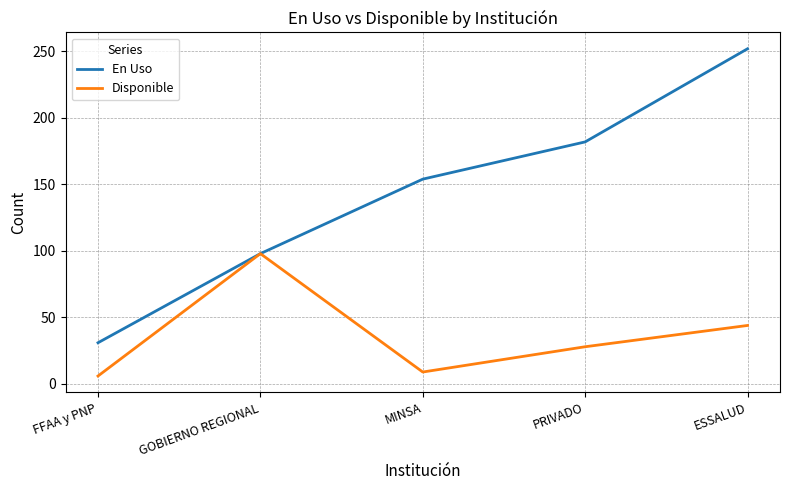

At which label does Disponible reach its peak?

GOBIERNO REGIONAL